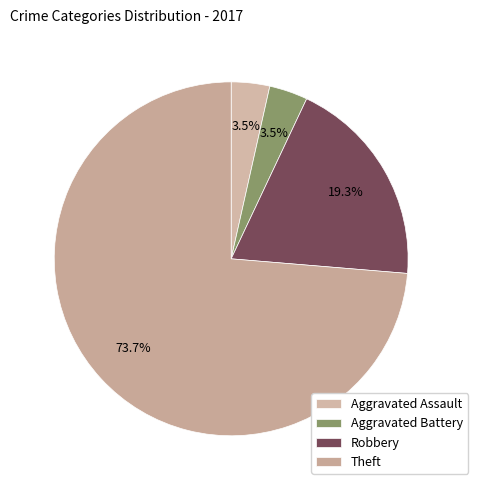

How many slices are in this pie chart?

4